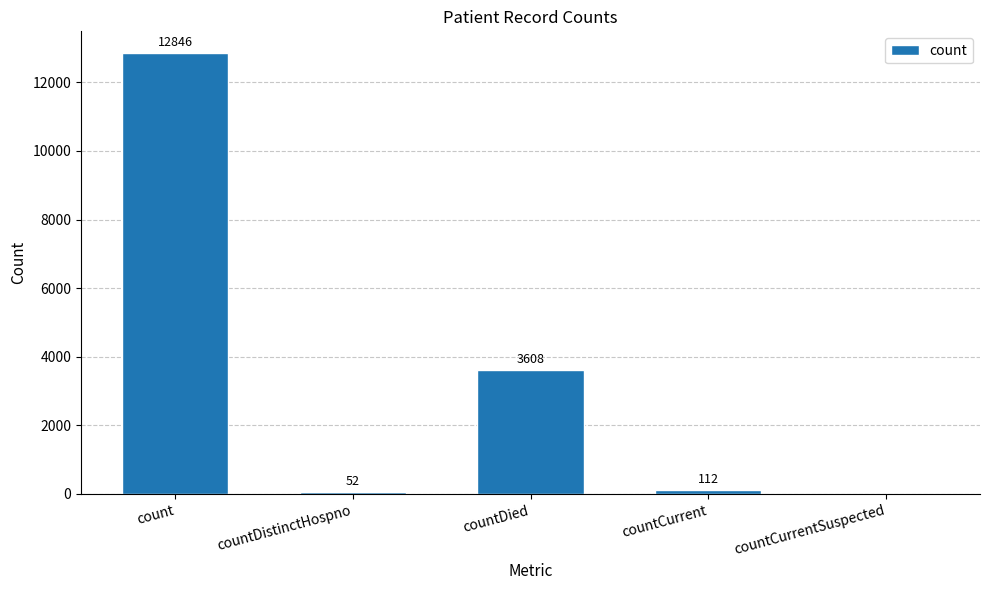

True or false: the data shows 112 at countCurrent.

True